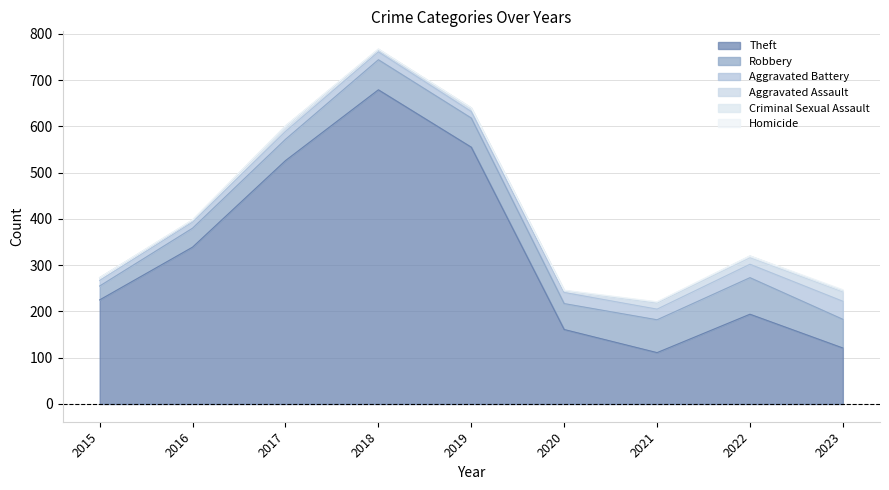

True or false: Homicide and Aggravated Assault cross at least once.

False